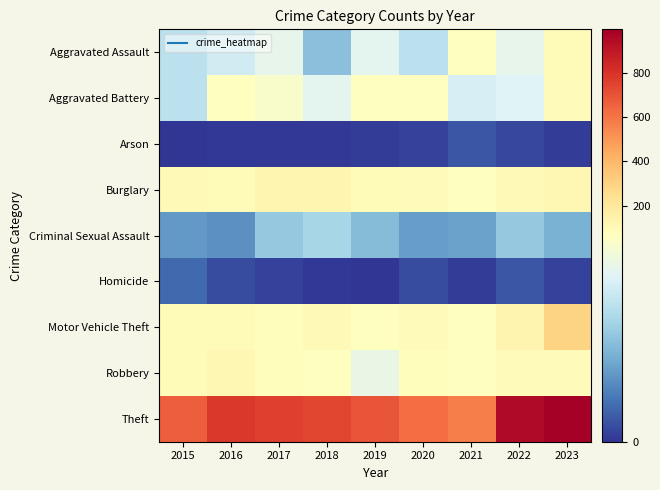

Reading right to left, list all the values displayed in this chart.

Aggravated Assault: 2023=91	2022=56	2021=71	2020=44	2019=55	2018=32	2017=56	2016=49	2015=44
Aggravated Battery: 2023=81	2022=53	2021=51	2020=72	2019=67	2018=55	2017=63	2016=70	2015=44
Arson: 2023=2	2022=4	2021=7	2020=3	2019=2	2018=1	2017=1	2016=1	2015=0
Burglary: 2023=114	2022=99	2021=70	2020=83	2019=90	2018=123	2017=118	2016=89	2015=97
Criminal Sexual Assault: 2023=28	2022=35	2021=24	2020=23	2019=31	2018=39	2017=35	2016=20	2015=22
Homicide: 2023=3	2022=7	2021=2	2020=5	2019=0	2018=1	2017=3	2016=5	2015=11
Motor Vehicle Theft: 2023=293	2022=129	2021=72	2020=84	2019=72	2018=100	2017=74	2016=91	2015=95
Robbery: 2023=87	2022=83	2021=66	2020=76	2019=57	2018=67	2017=75	2016=113	2015=91
Theft: 2023=995	2022=948	2021=574	2020=621	2019=697	2018=734	2017=762	2016=779	2015=666